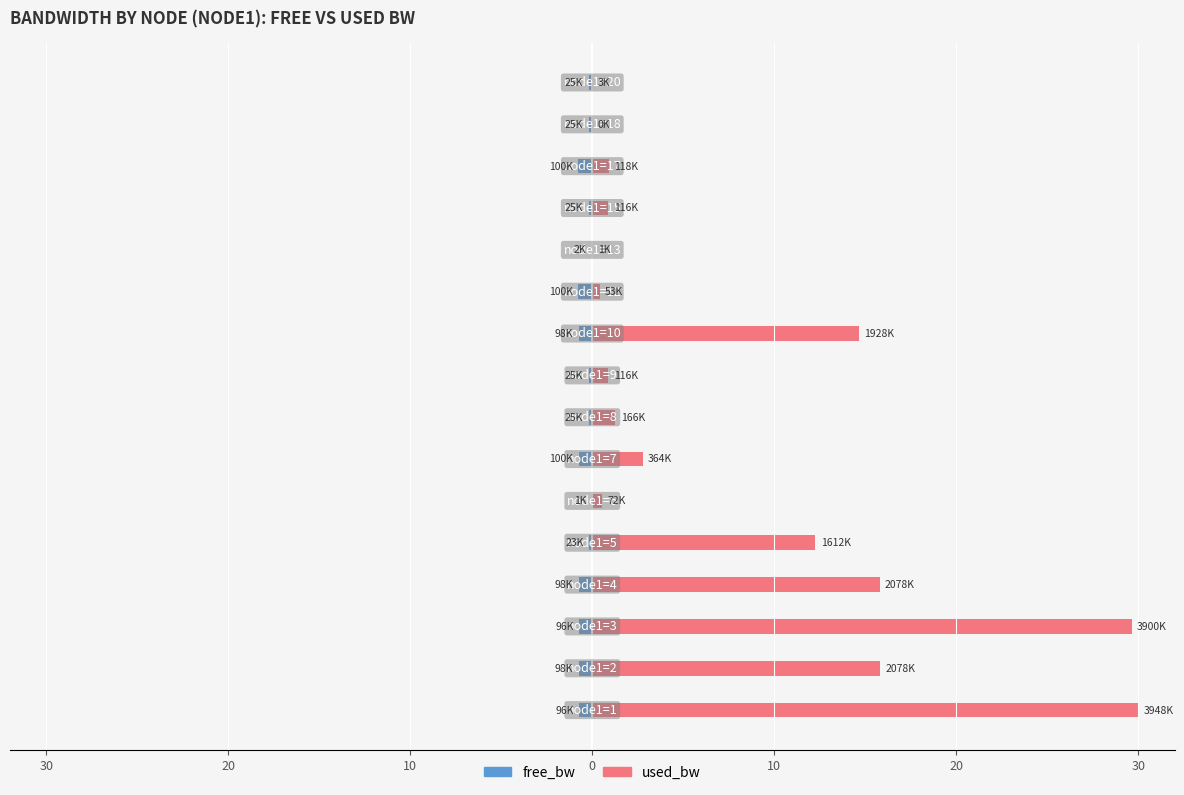

Are the bars horizontal?

Yes